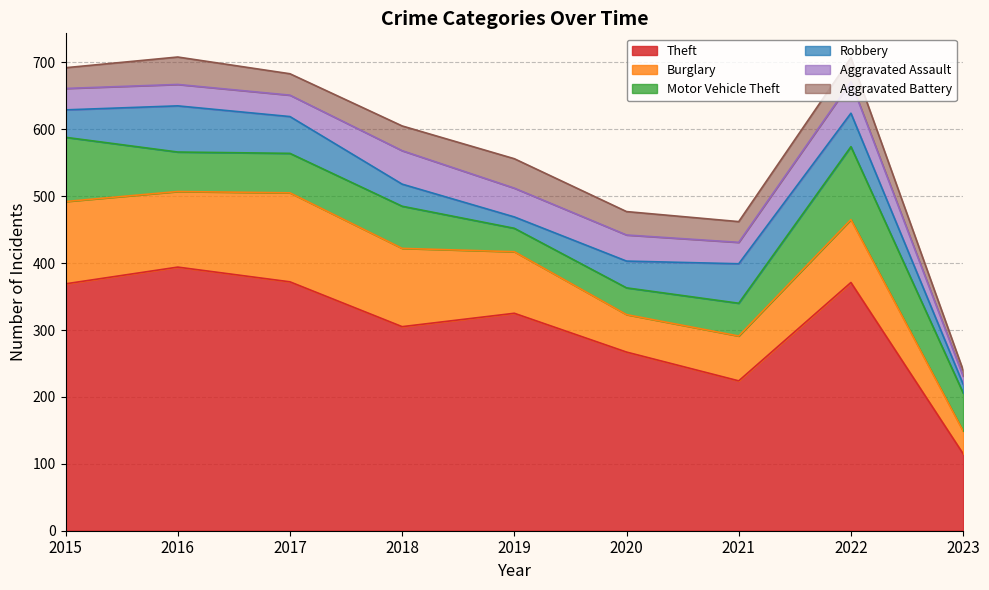

In Aggravated Assault, how many points are lower than both neighbors (excluding endpoints)?

1